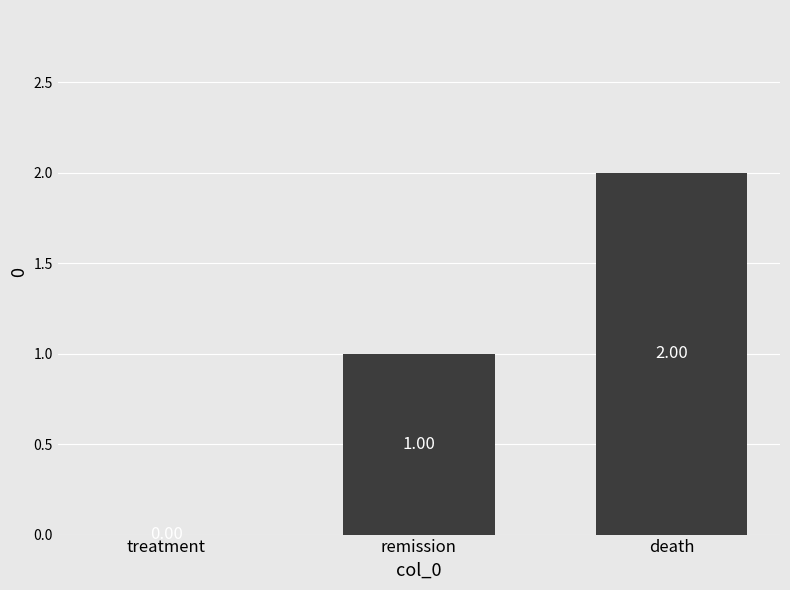

What is the sum of the values at remission and death?

3